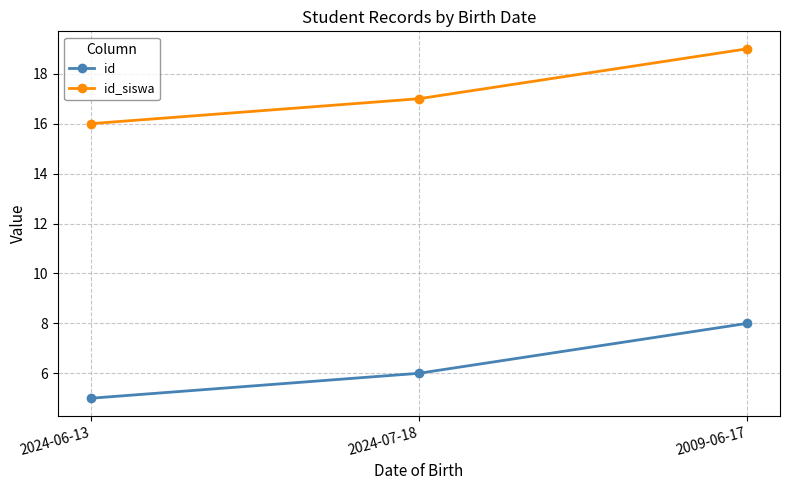

List the series in order of their peak value, highest first.

id_siswa, id